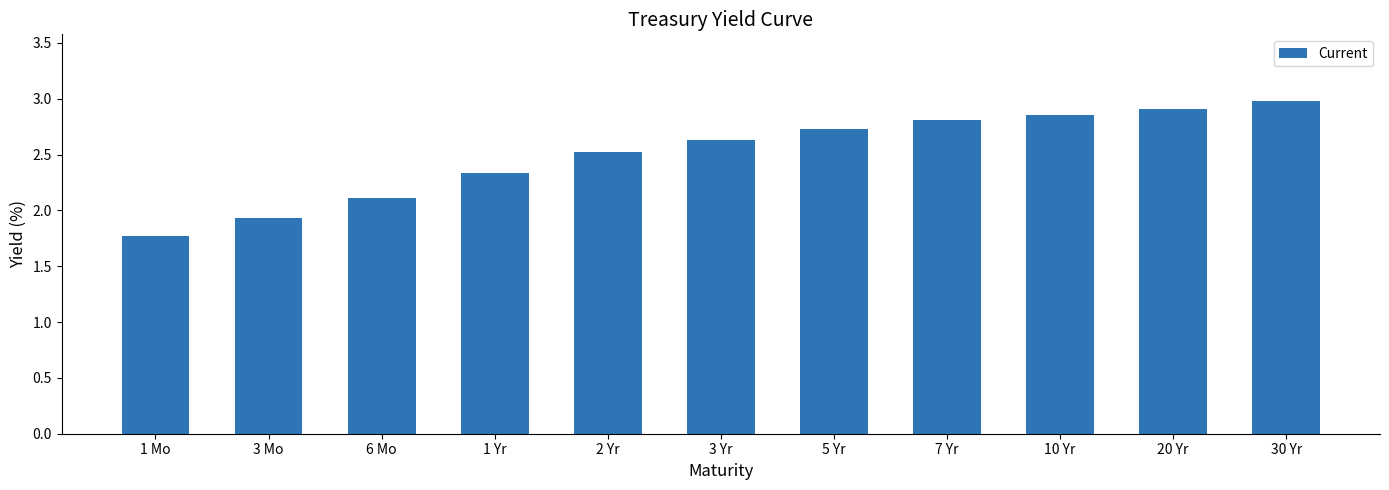

What is the label of the 3rd bar from the left?

6 Mo